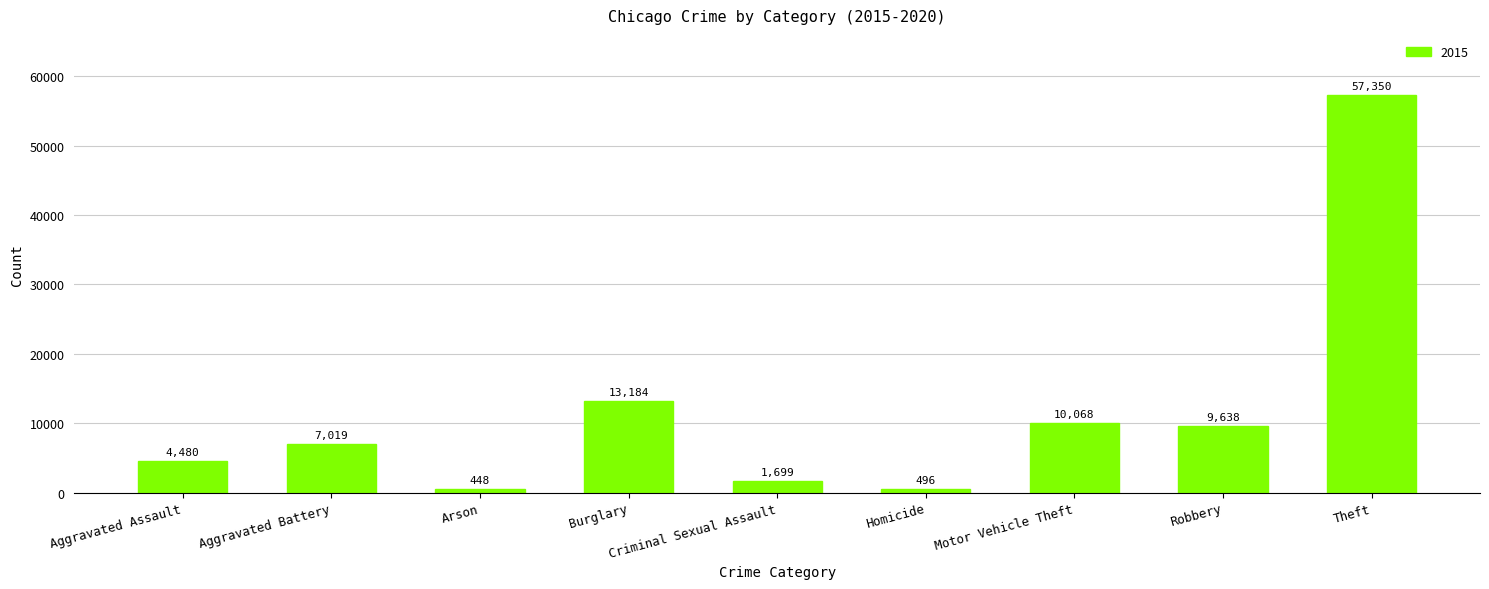

Is it true that the value at Aggravated Battery is 11683?

False